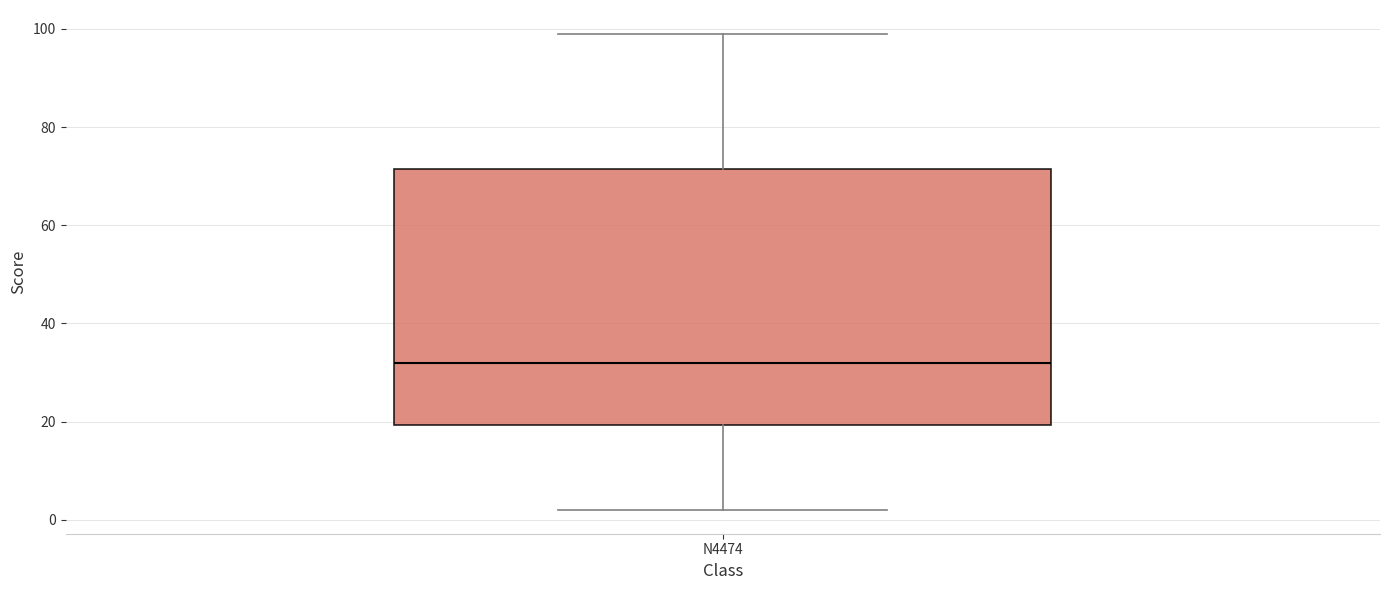

Read this box plot against the y-axis: the position of the median line, the range covered by the box, and the ends of both whiskers. The values are not printed on the chart, so give them approximately, as read against the axis.

median 32, box 20 to 72, whiskers 2 to 100